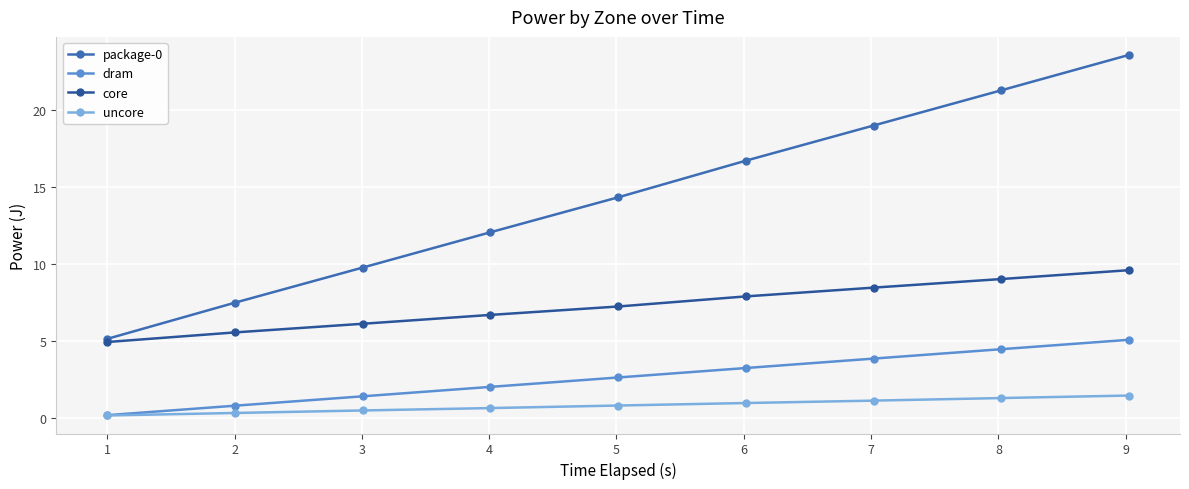

True or false: package-0 has more than 0 interior local peaks.

False